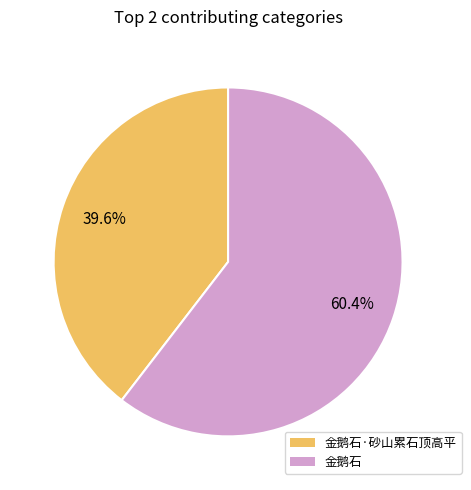

To the nearest percent, what is the average slice percentage?

50%